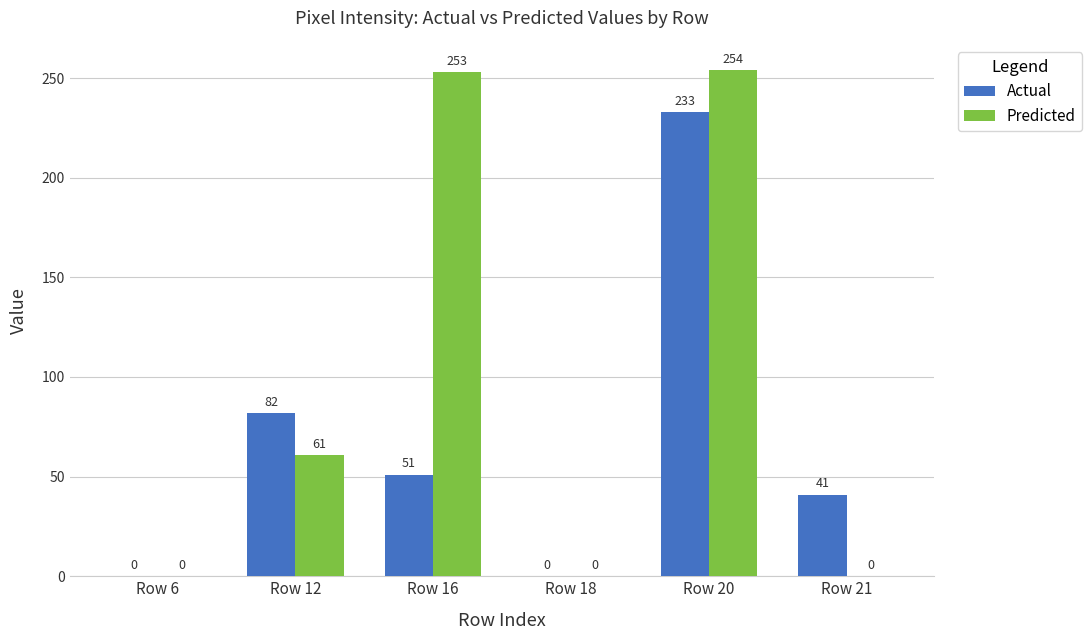

What is the approximate value of Predicted at Row 16, to the nearest 50?

250